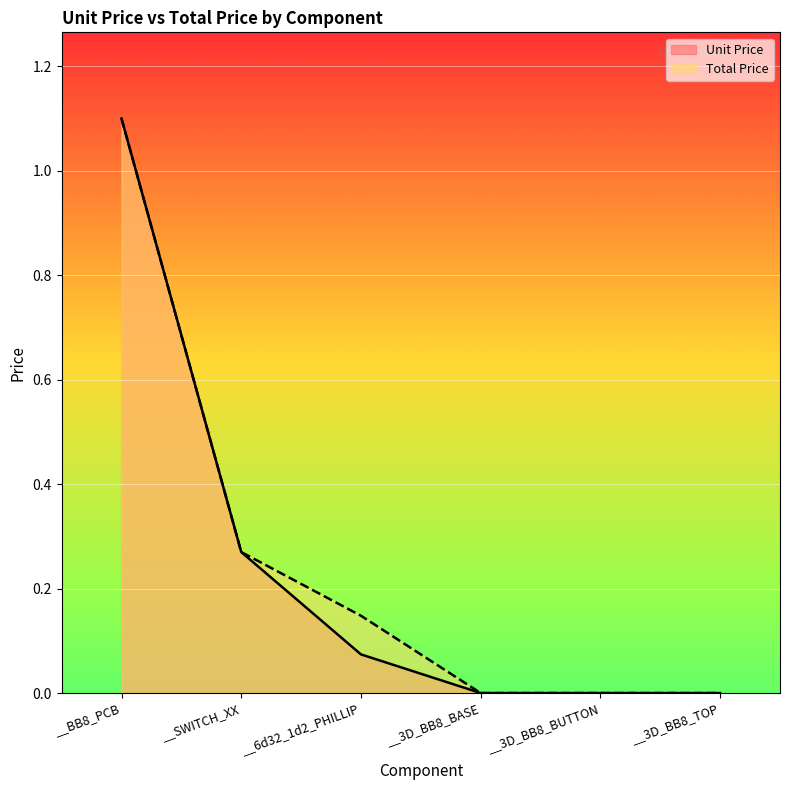

Reading left to right, list all the values displayed in this chart.

Unit Price: __BB8_PCB=1.1	__SWITCH_XX=0.3	__6d32_1d2_PHILLIP=0.1	__3D_BB8_BASE=0.0	__3D_BB8_BUTTON=0.0	__3D_BB8_TOP=0.0
Total Price: __BB8_PCB=1.1	__SWITCH_XX=0.3	__6d32_1d2_PHILLIP=0.1	__3D_BB8_BASE=0.0	__3D_BB8_BUTTON=0.0	__3D_BB8_TOP=0.0